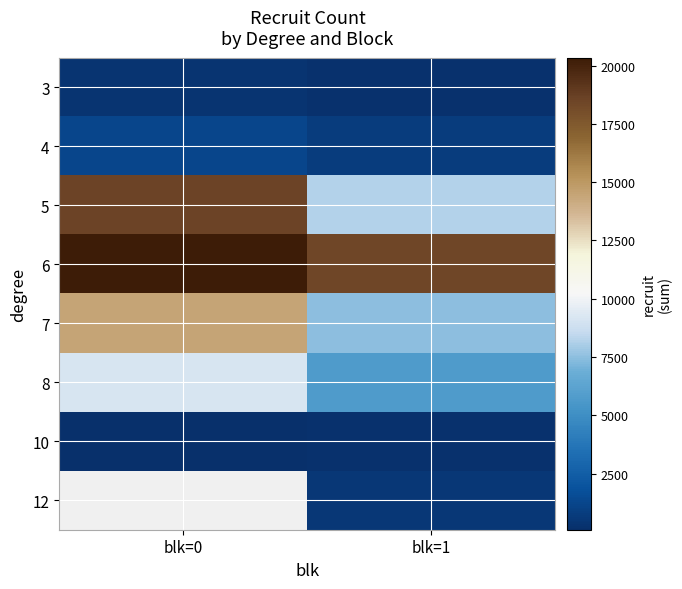

Is the value of 6 at blk=1 greater than the value of 3 at blk=0?

Yes